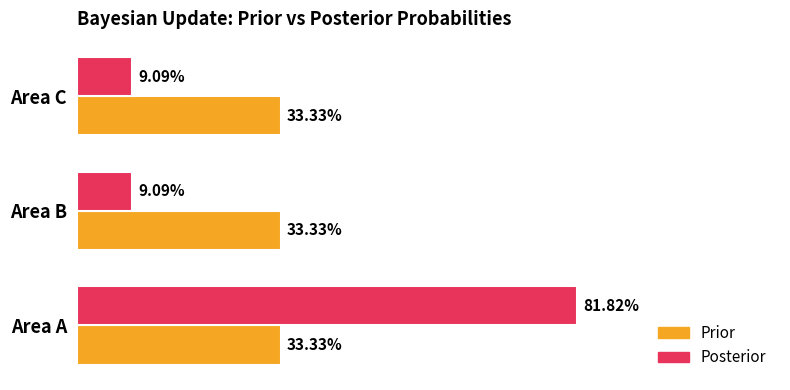

What are all the series names shown in the legend?

Prior, Posterior